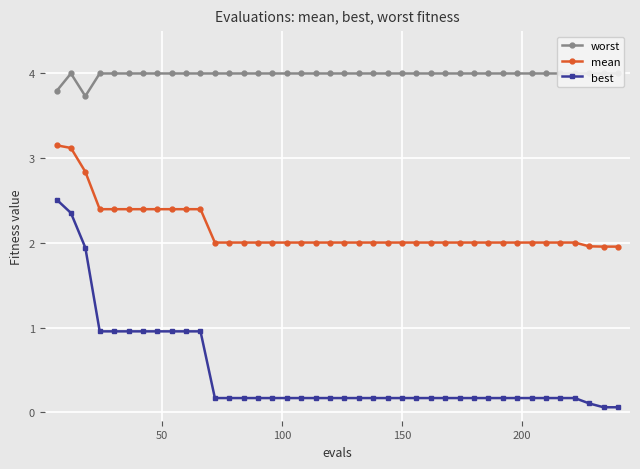

What is the value of the mean point at the 15th from the left?

2.0